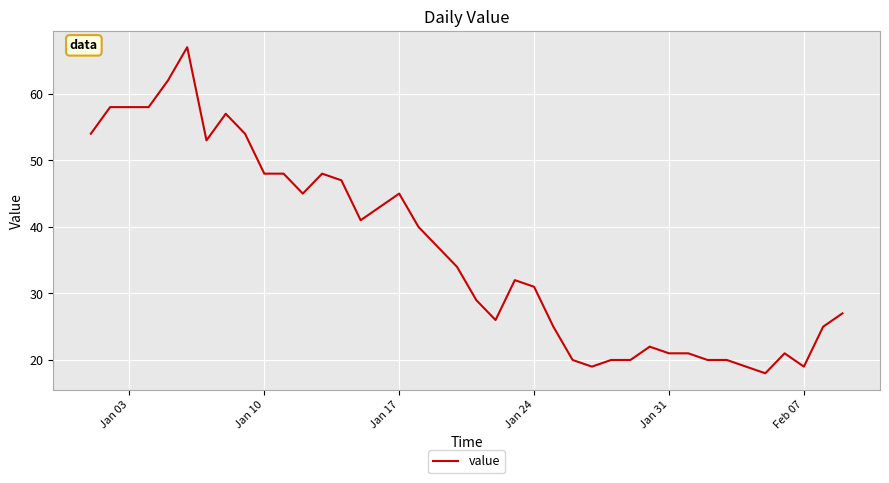

Does the chart display data point markers on the line(s)?

No